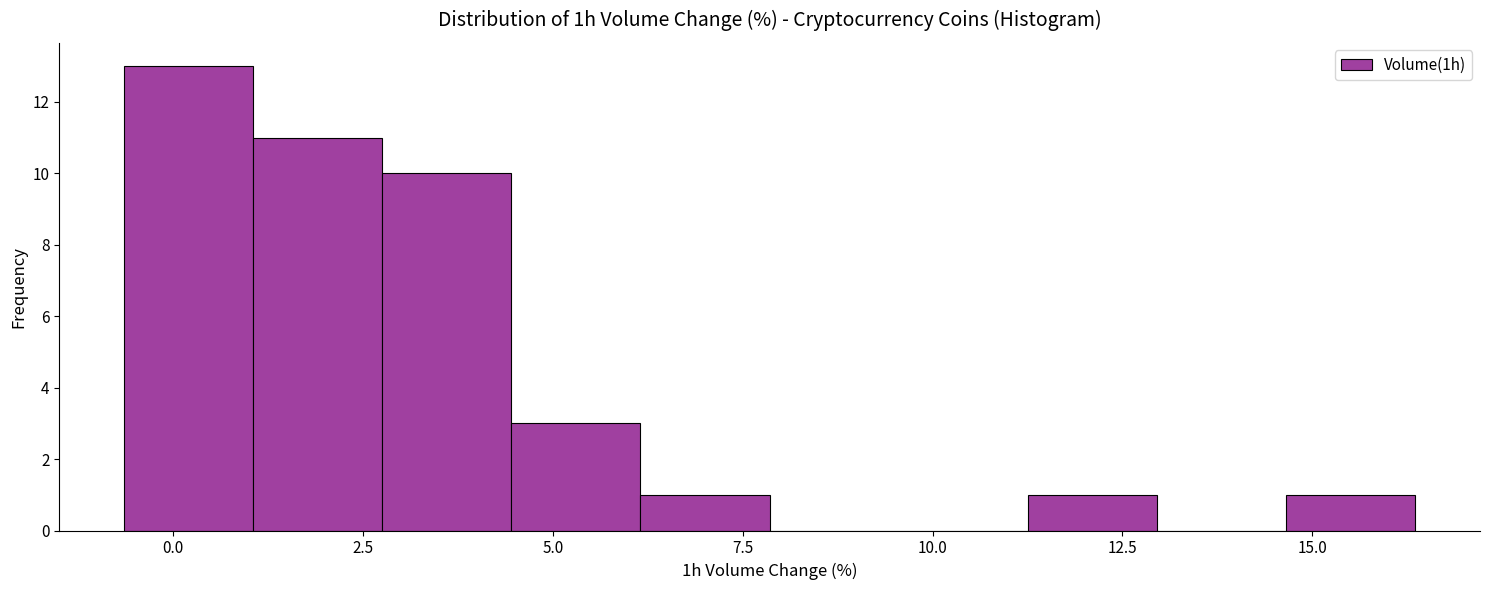

Around what value on the x-axis is the tallest bar? Give the approximate position of its centre, as read against the axis.

0.0